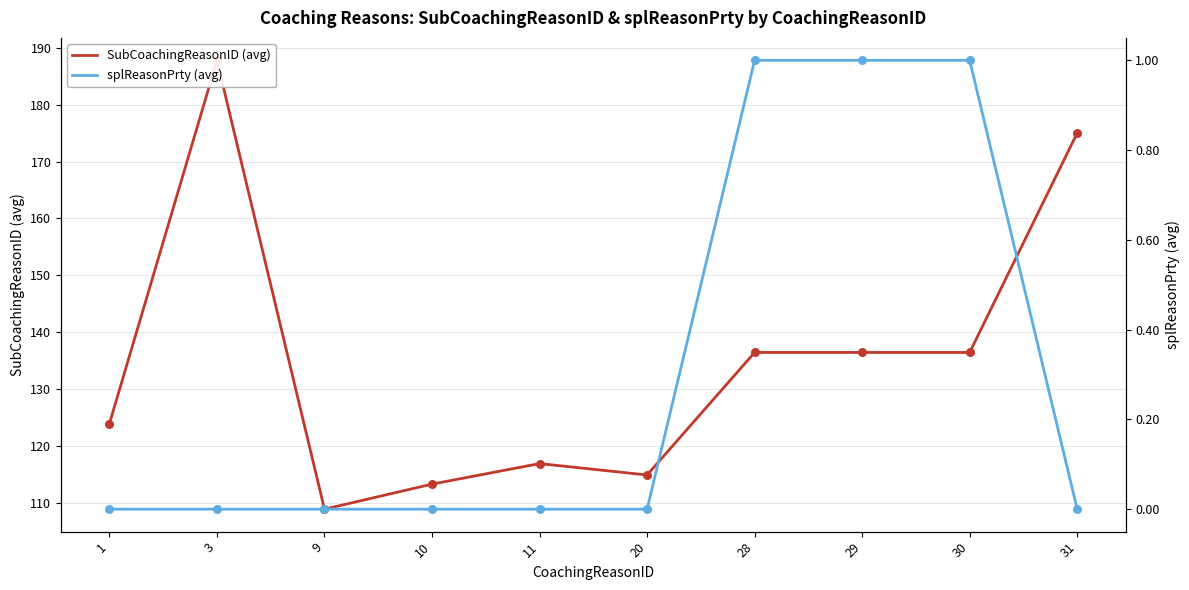

What are all the series names shown in the legend?

SubCoachingReasonID (avg), splReasonPrty (avg)